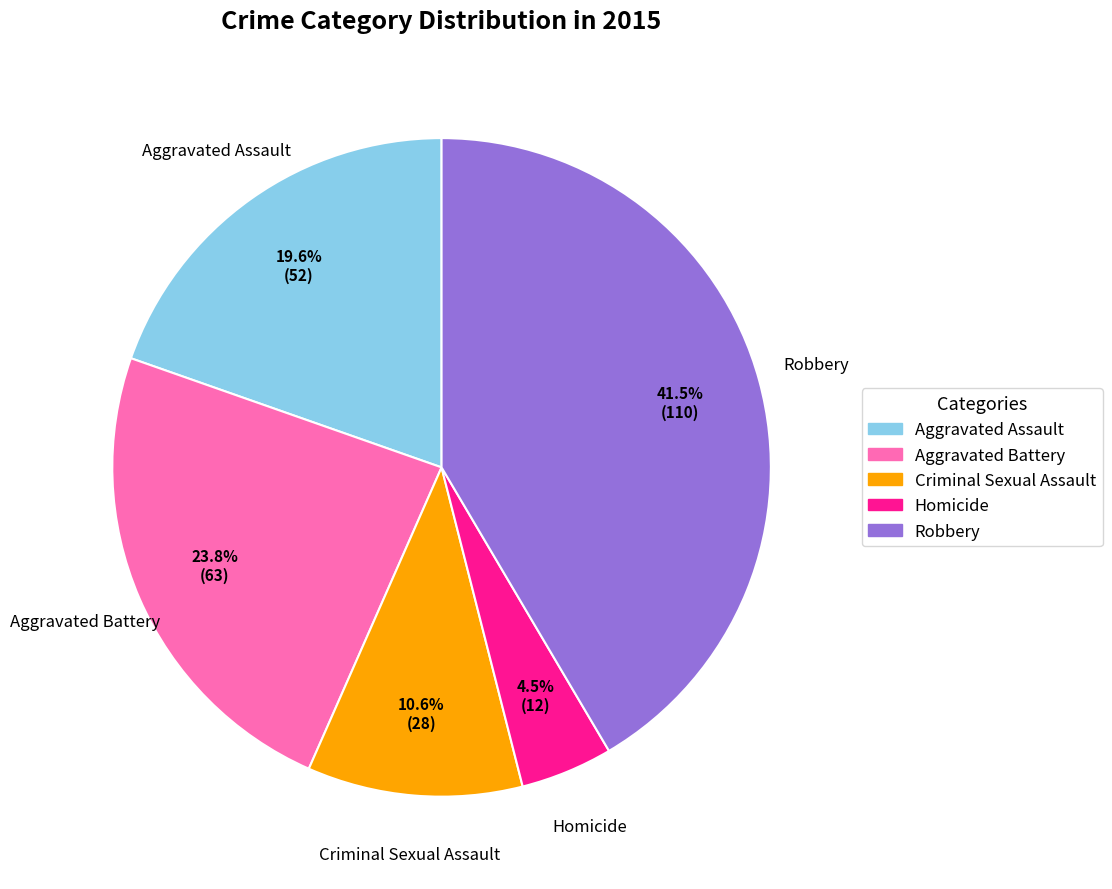

To the nearest percent, what percentage of the pie is Aggravated Assault?

20%